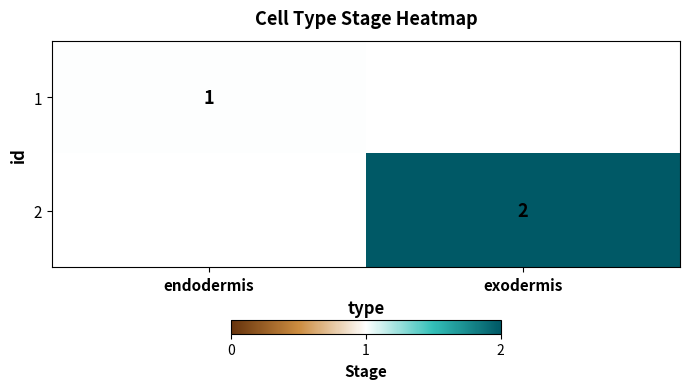

Is the value of 1 at endodermis greater than the value of 2 at exodermis?

No